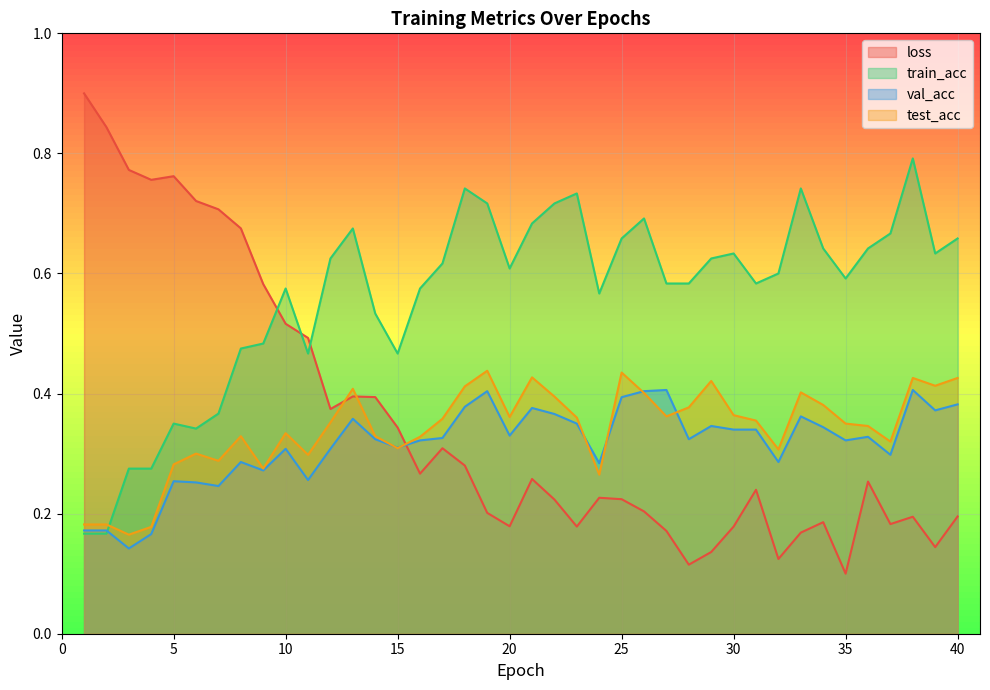

What is the difference between the maximum and minimum values in the train_acc series?

0.6